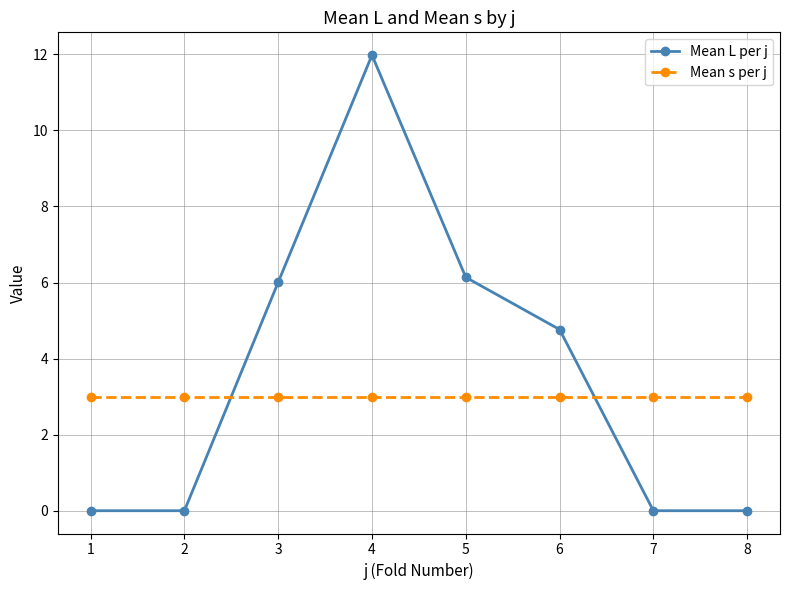

At how many categories does at least one series exceed 1?

8